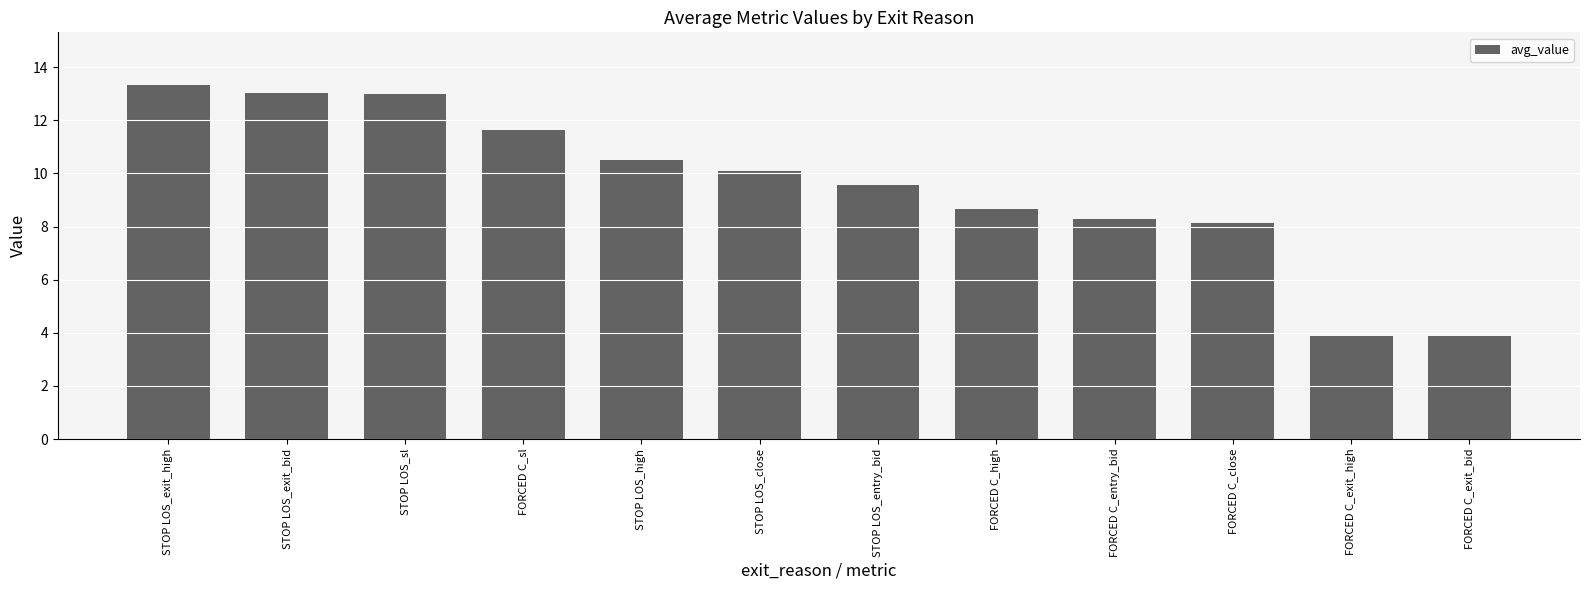

What is the approximate value at FORCED C_high?

8.7